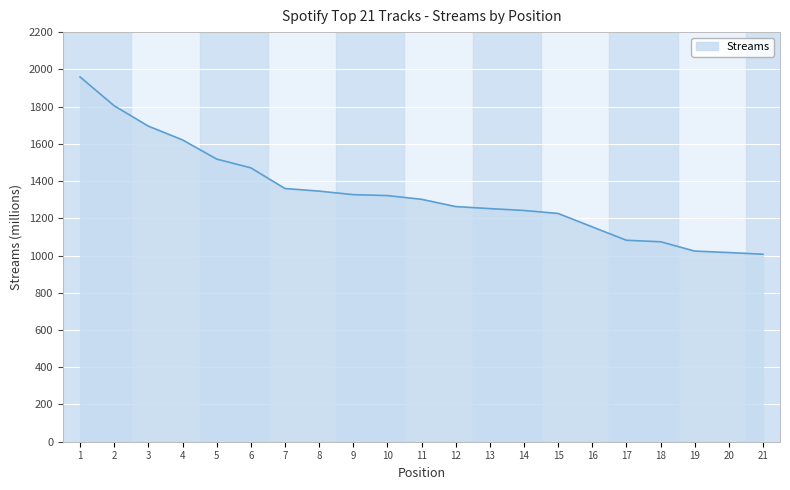

What is the minimum value shown in the chart?

1007